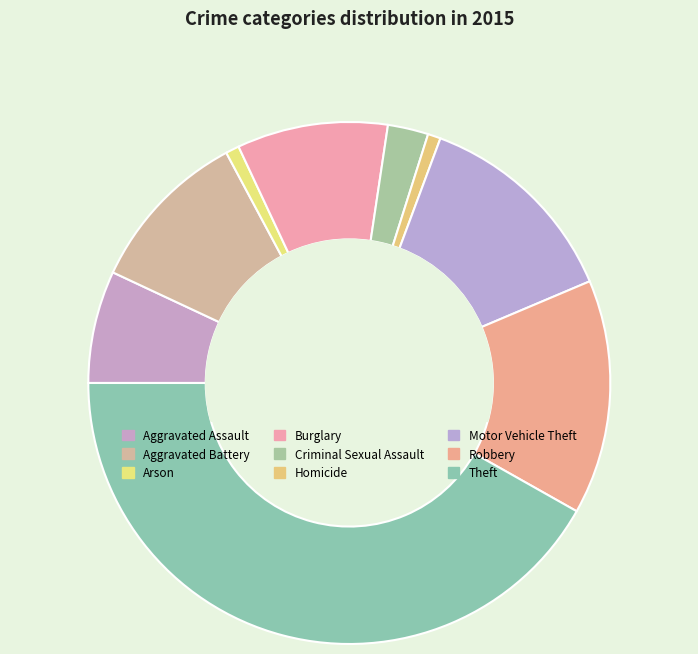

The Aggravated Assault slice represents 7% of the pie. True or false?

True